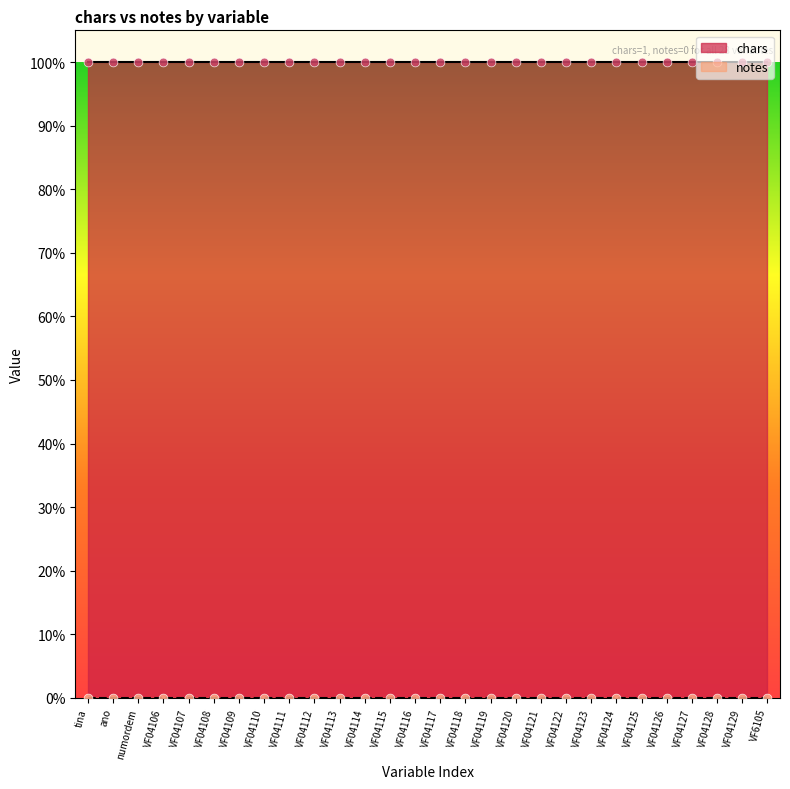

Which series has the largest Y range (max minus min)?

chars